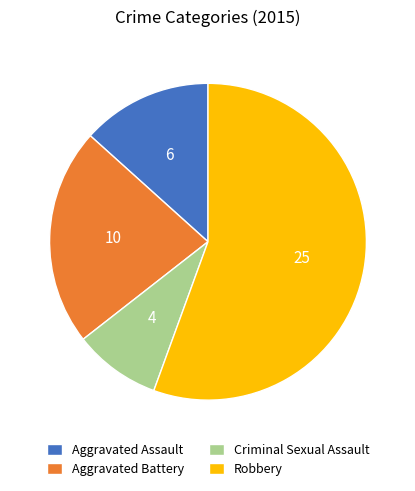

What is the majority slice?

Robbery